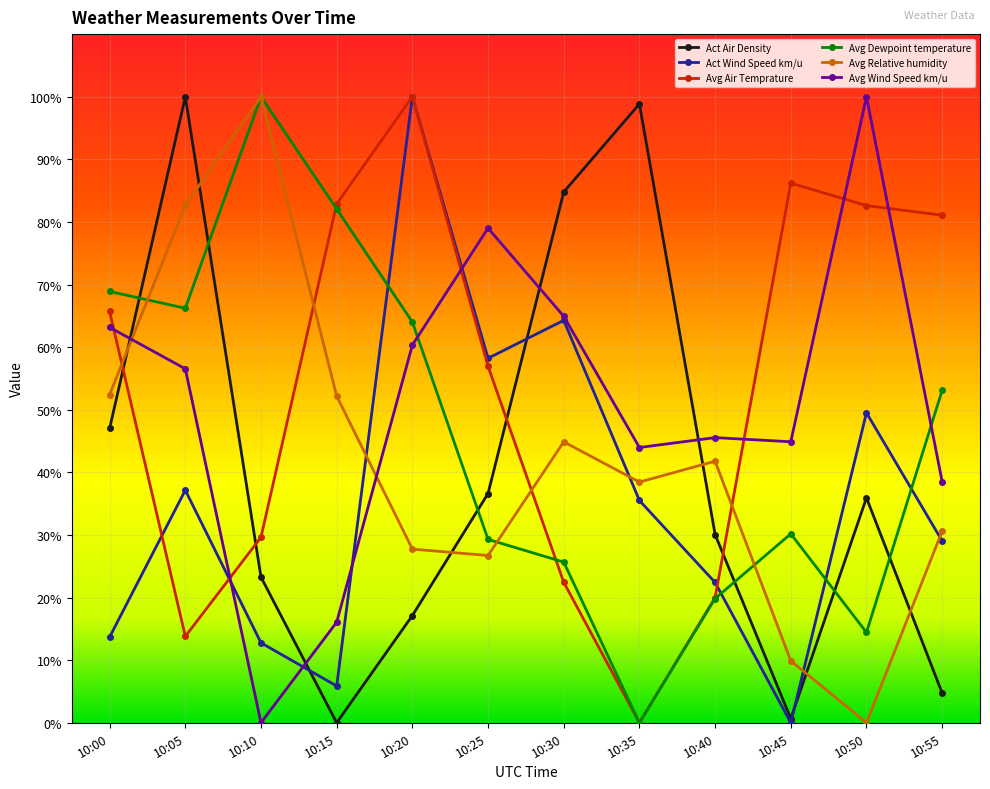

What is the difference between the highest and lowest values at 10:15?

82.9